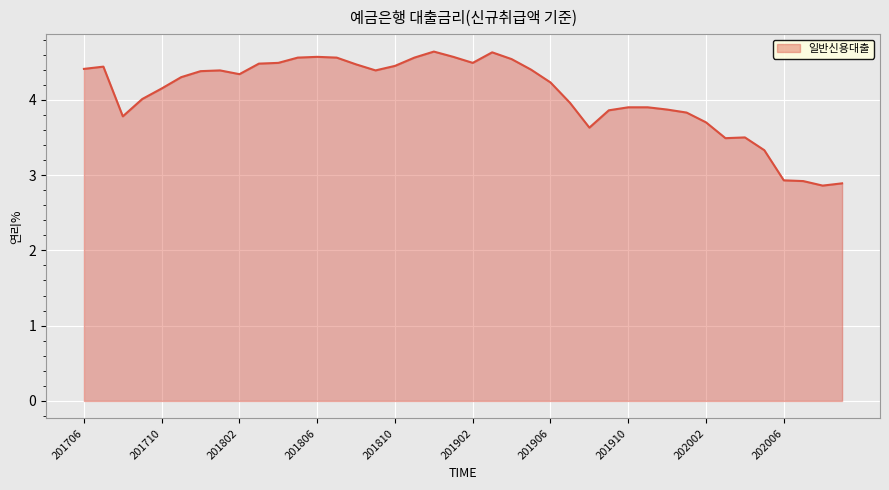

What is the greatest value displayed?

4.6